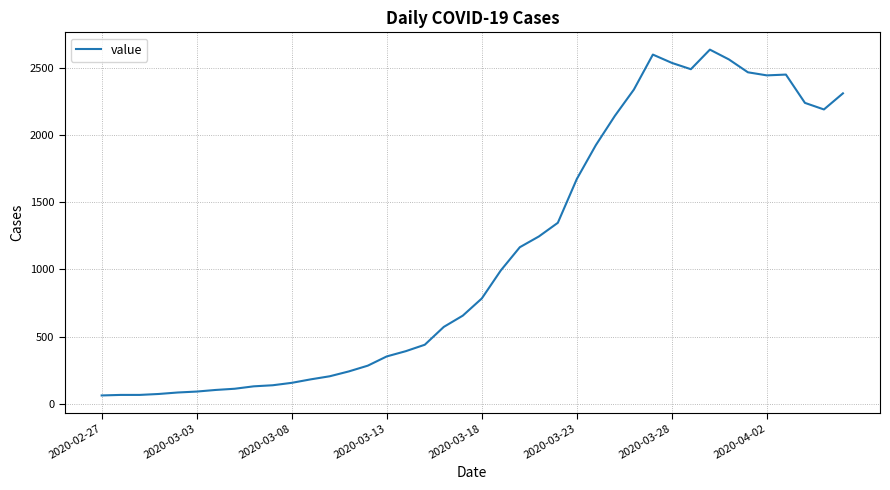

Count the number of data series in this chart.

1